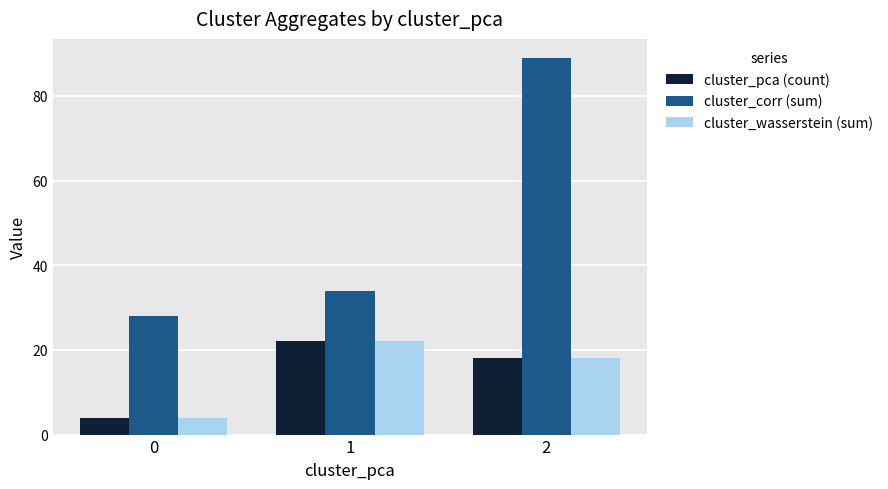

What is the greatest value displayed?

89